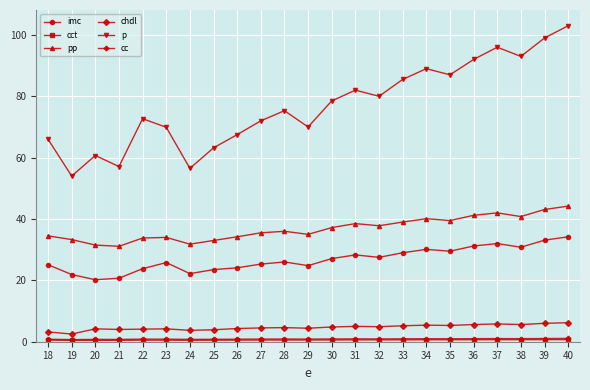

Where is the first local maximum for p?

20